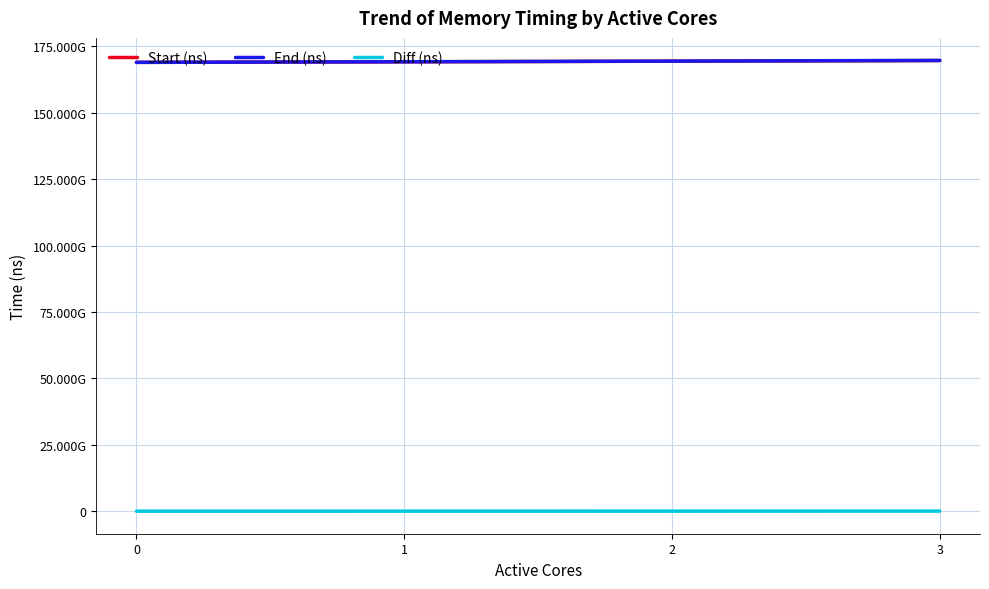

What is the value of the Start (ns) point at the 2nd from the left?

169126123949